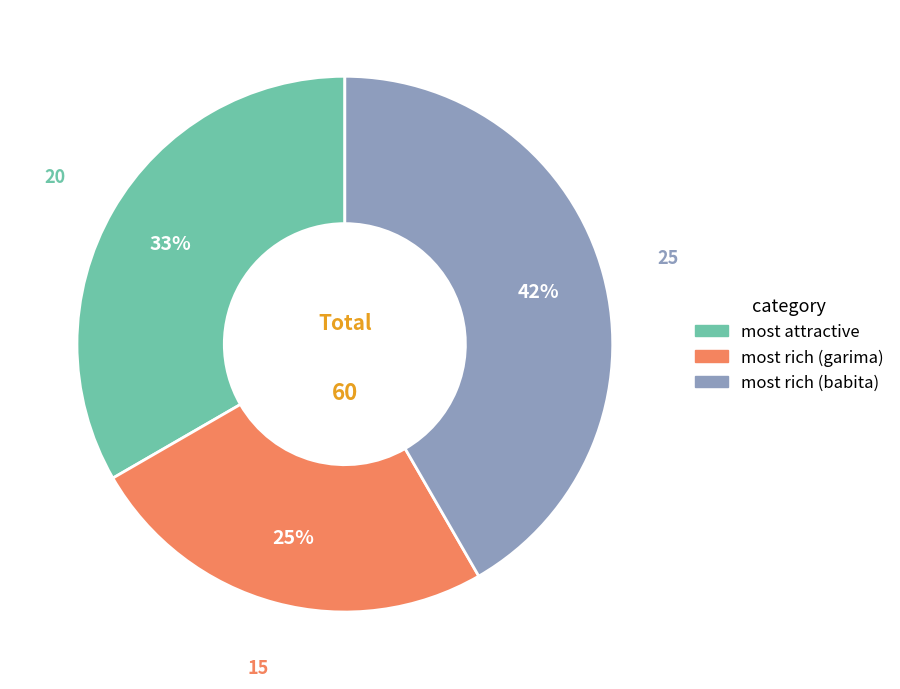

Is it true that most attractive is 22% of the pie?

False